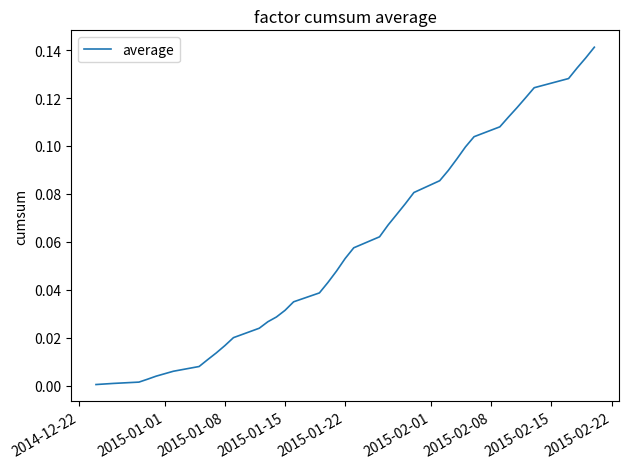

Count the number of categories in the chart.

40